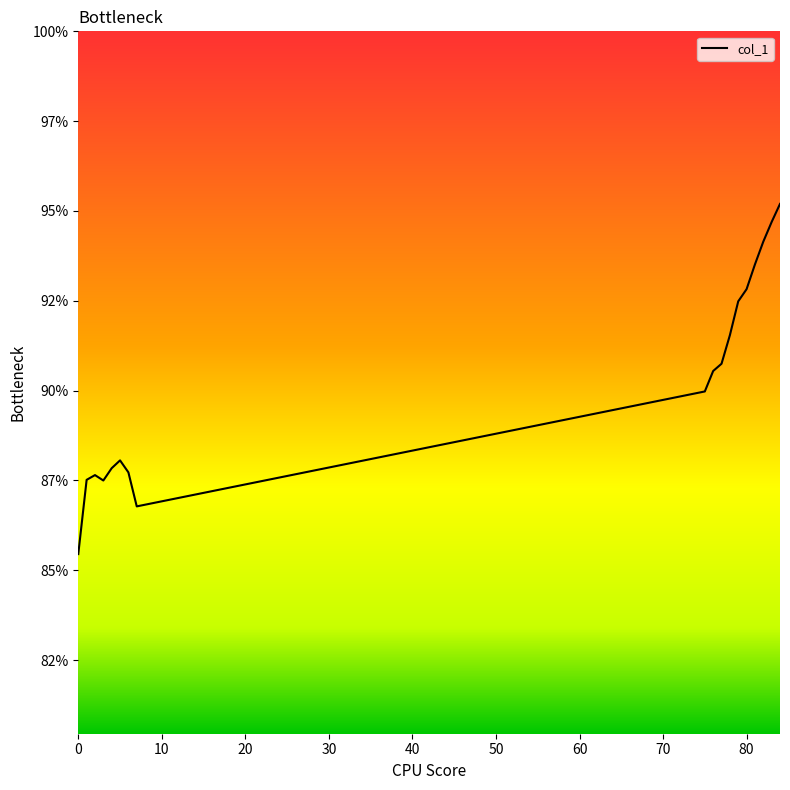

Reading left to right, extract all data points from this chart.

85.5	87.5	87.6	87.5	87.8	88.1	87.7	86.8	90.0	90.5	90.7	91.5	92.5	92.8	93.5	94.1	94.7	95.2